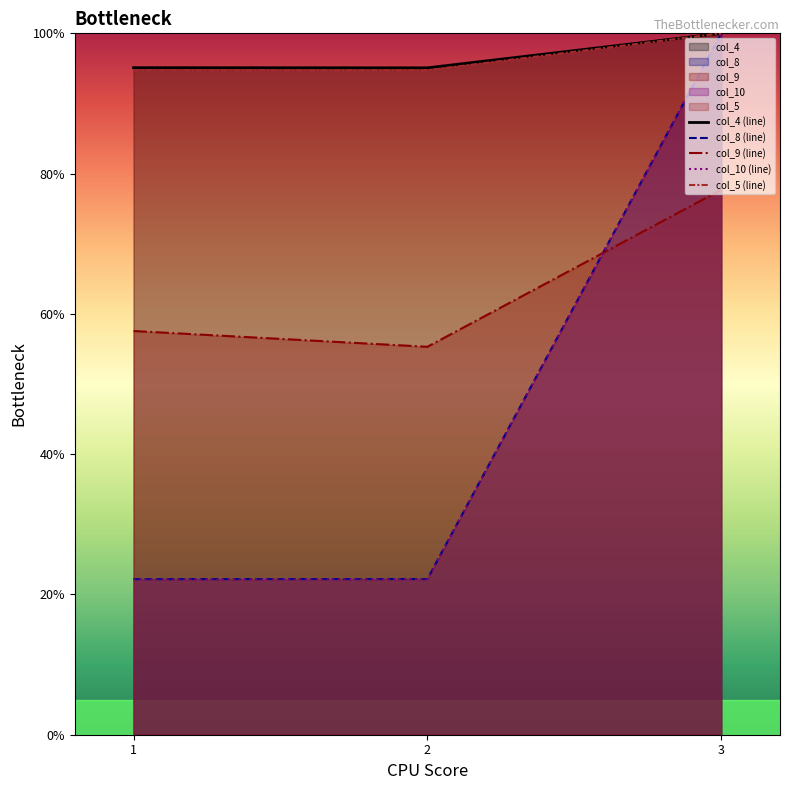

Rank the series by their maximum value, from lowest to highest.

col_9, col_4, col_8, col_10, col_5